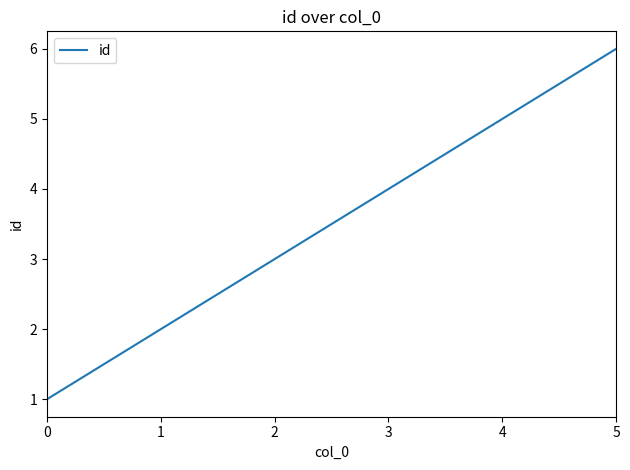

Reading right to left, extract all data points from this chart.

6	5	4	3	2	1